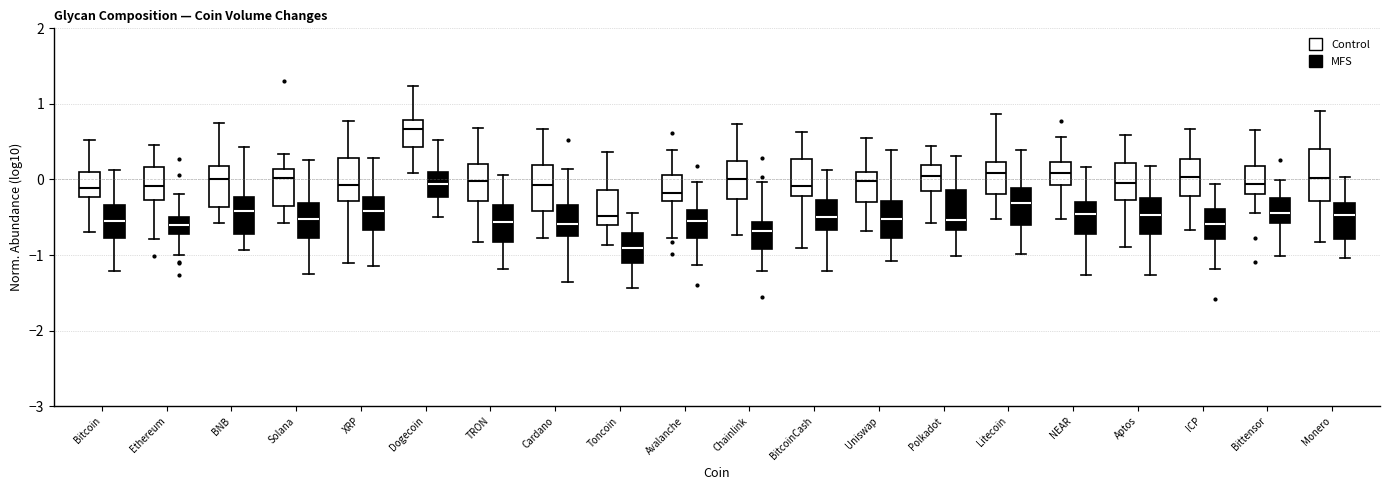

Where does the median line of the box for Aptos (MFS) sit on the y-axis? The values are not printed on the chart, so give them approximately, as read against the axis.

-0.5